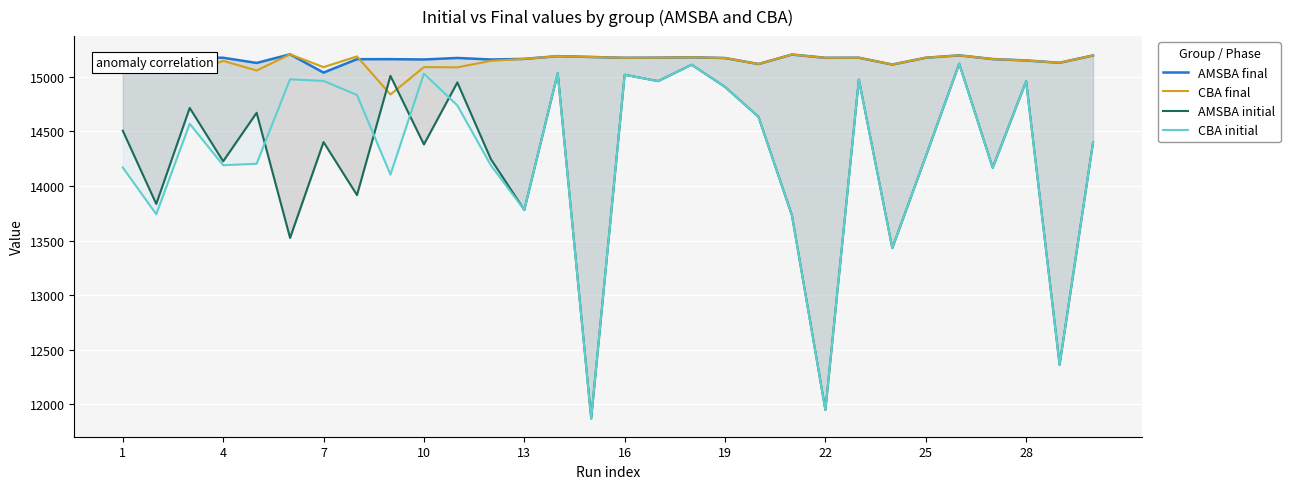

True or false: CBA initial and CBA final cross at least once.

False